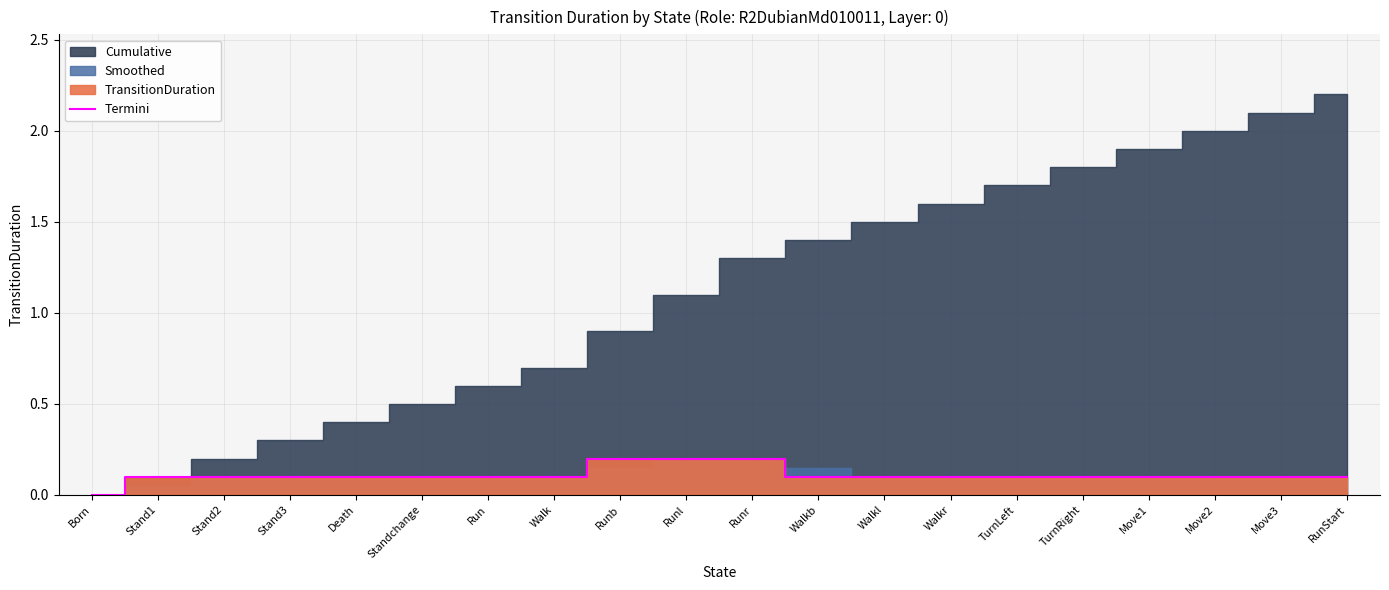

What is the difference between the maximum and minimum values?

0.2